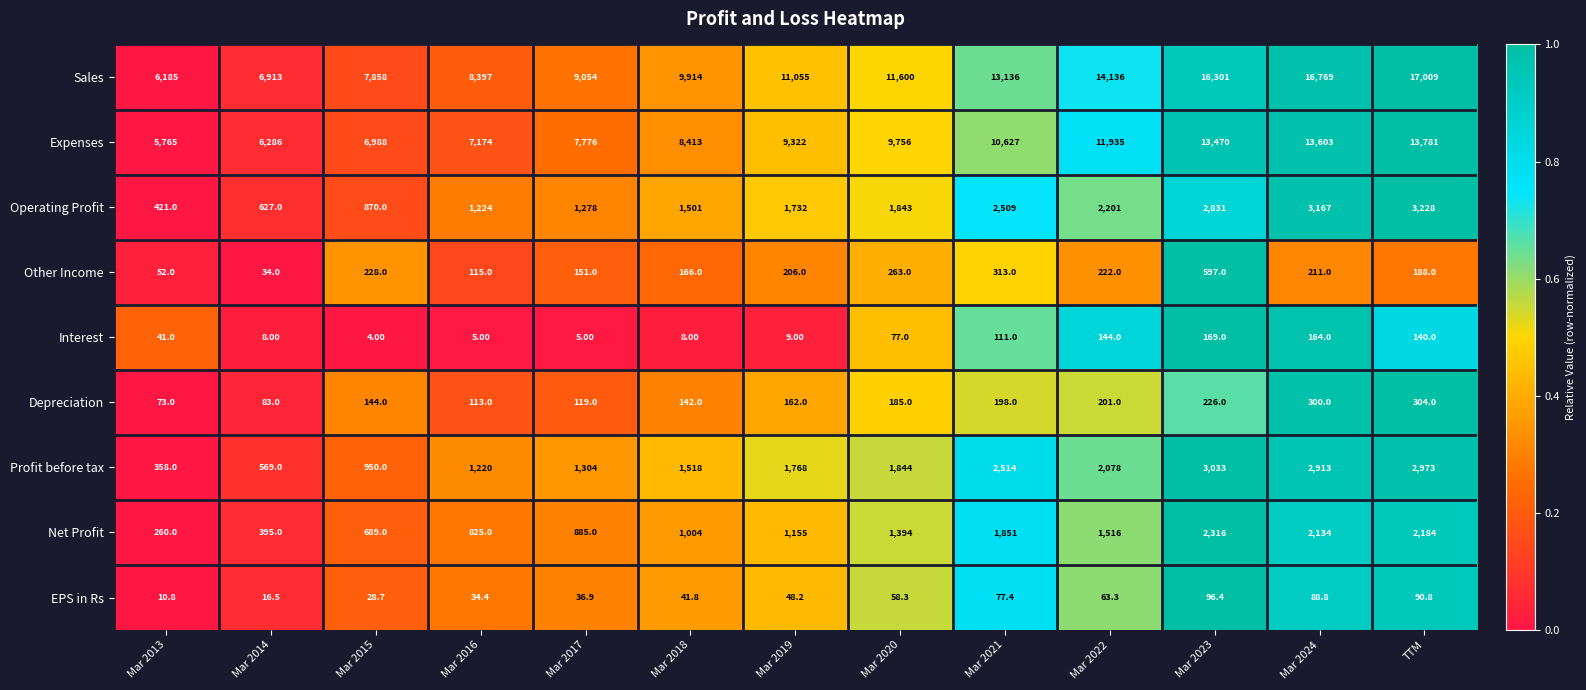

What is the difference between the maximum and minimum values in the Sales series?

10824.0